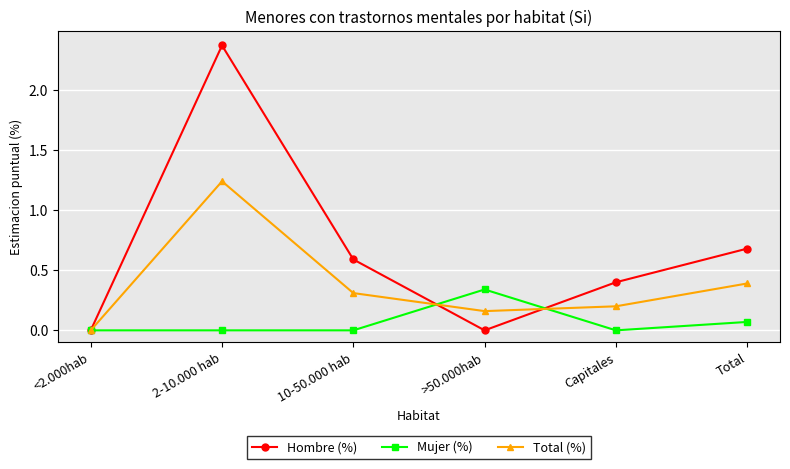

Rank the series by their average value, from highest to lowest.

Hombre (%), Total (%), Mujer (%)